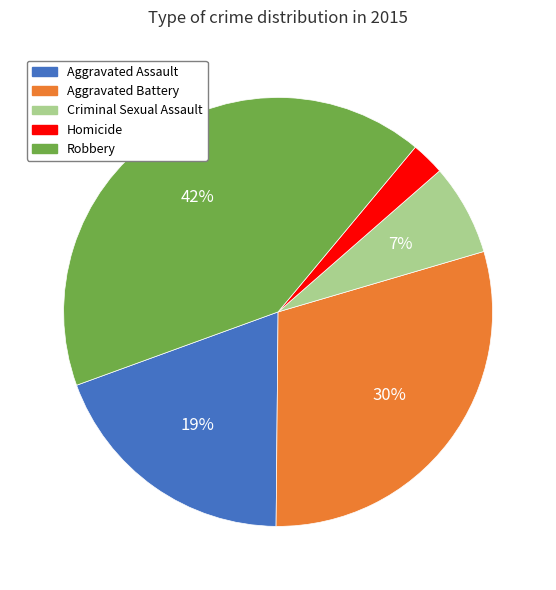

Do Homicide and Robbery together represent more than half of the pie?

No